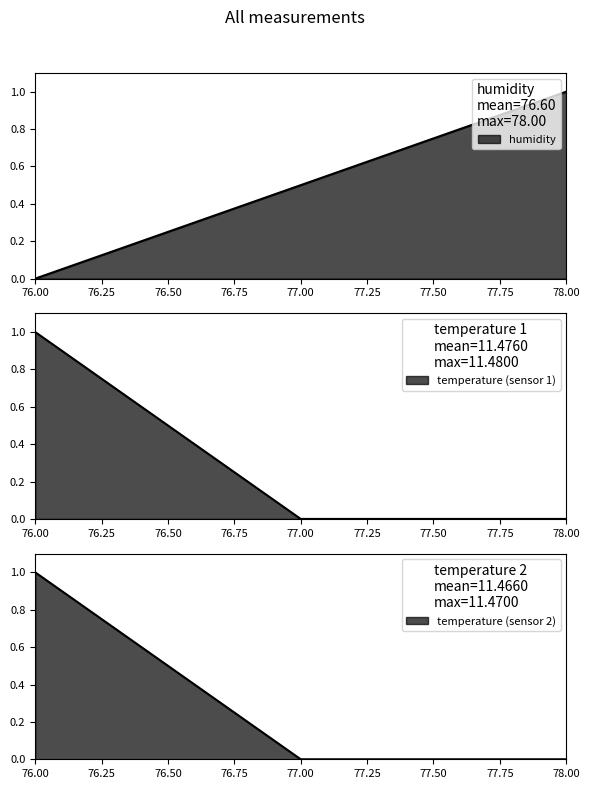

At how many categories does at least one series exceed 0?

5